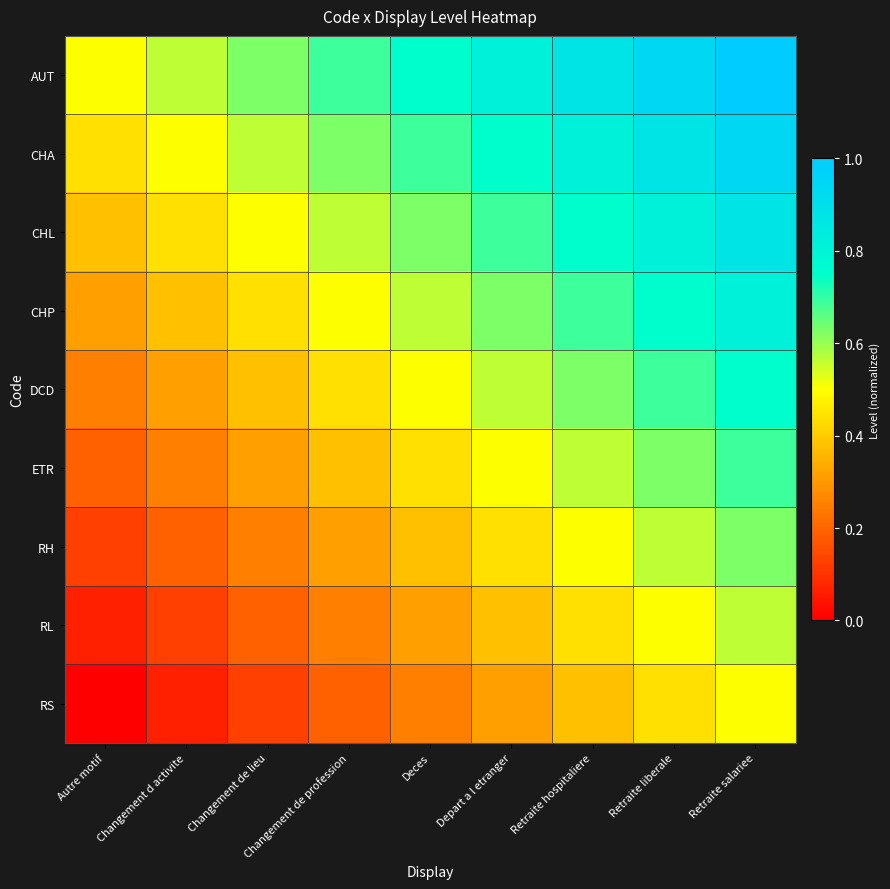

What is the difference between the highest and lowest values at Retraite hospitaliere?

0.5